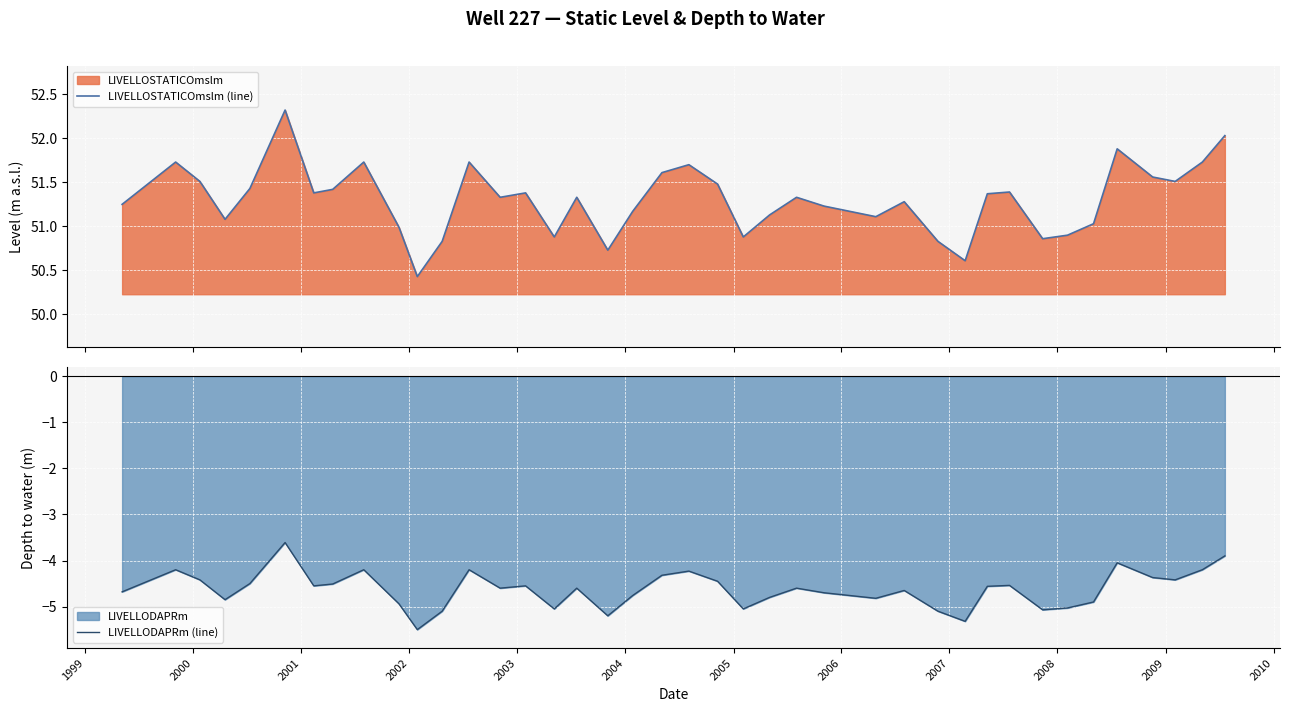

True or false: LIVELLODAPRm (line) and LIVELLOSTATICOmslm (line) intersect in this chart.

False